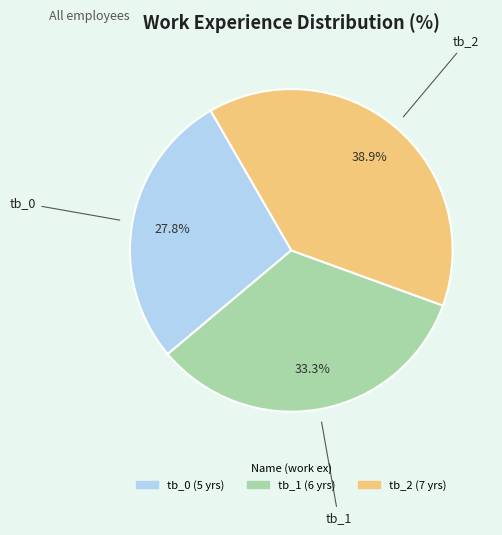

Approximately how many times larger is the value at tb_1 compared to tb_2?

0.9